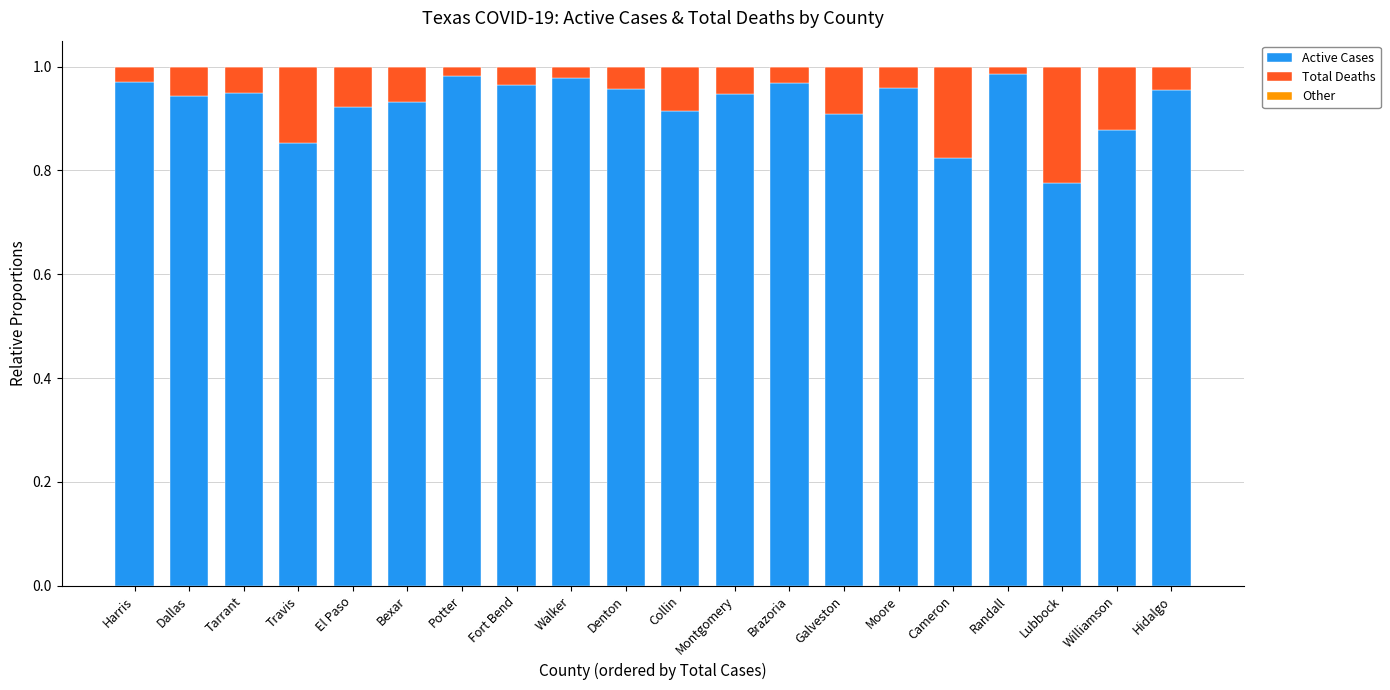

At which label does Active Cases reach its minimum?

Lubbock